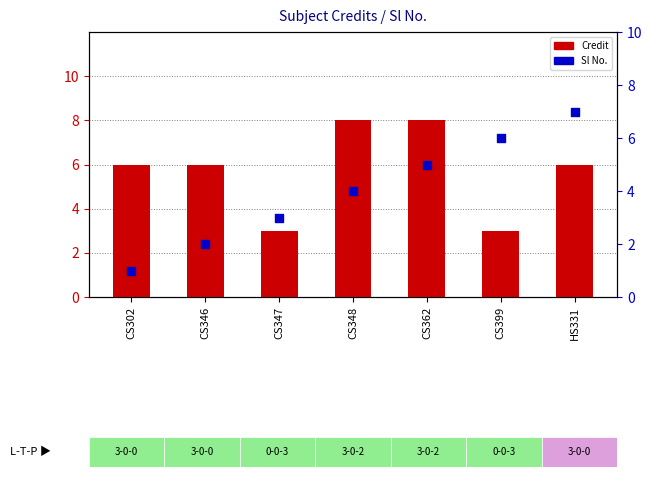

Which series reaches the maximum Y coordinate?

Credit